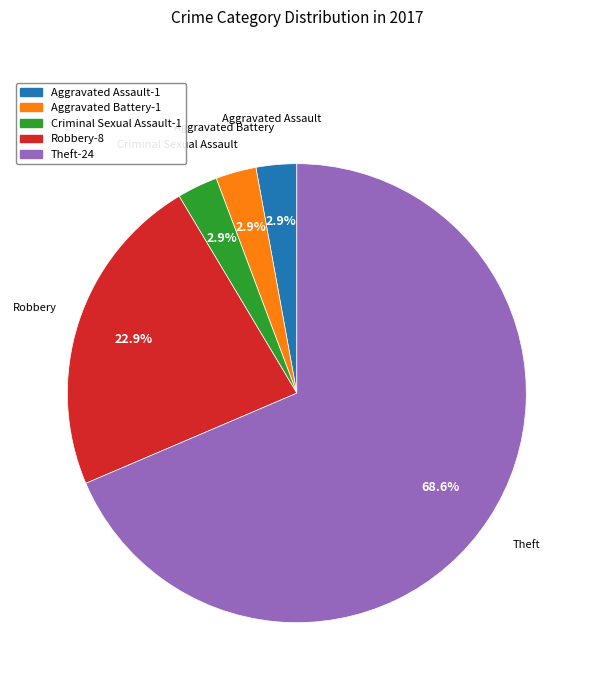

Between Robbery and Aggravated Battery, which is larger?

Robbery